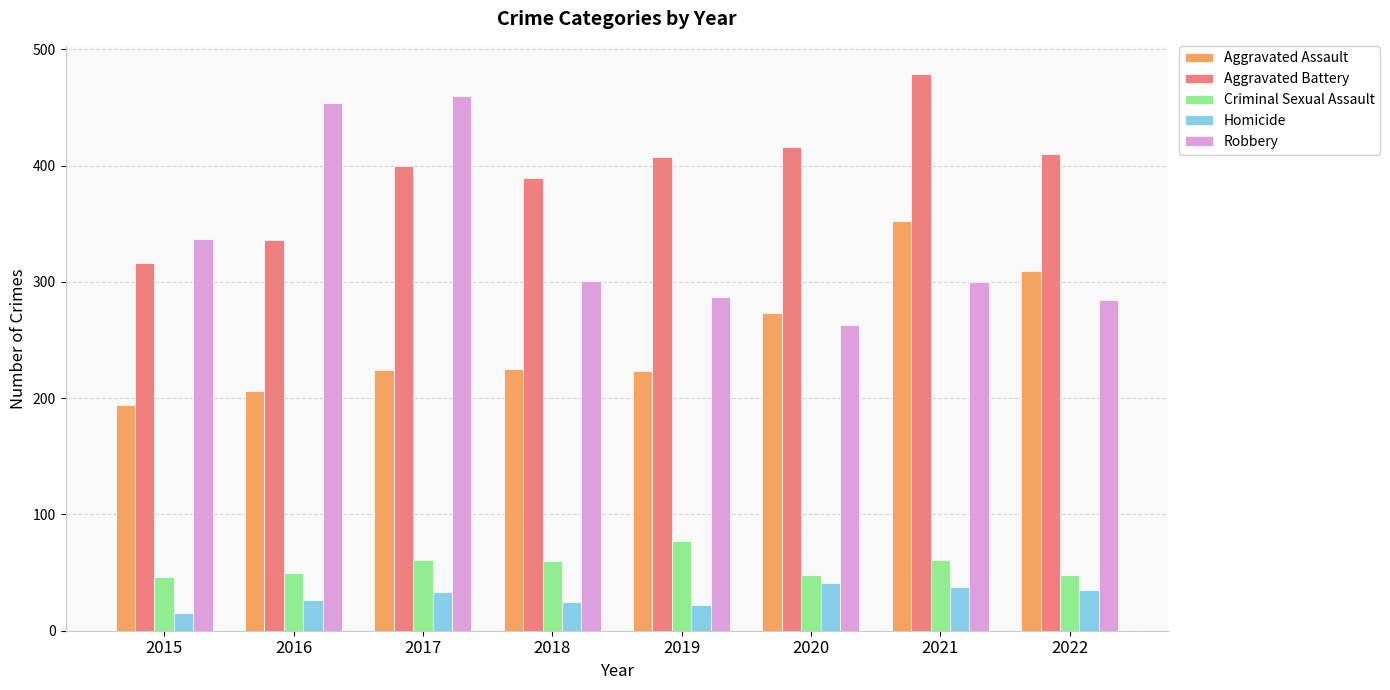

Which series changed the most between 2015 and 2021?

Aggravated Battery